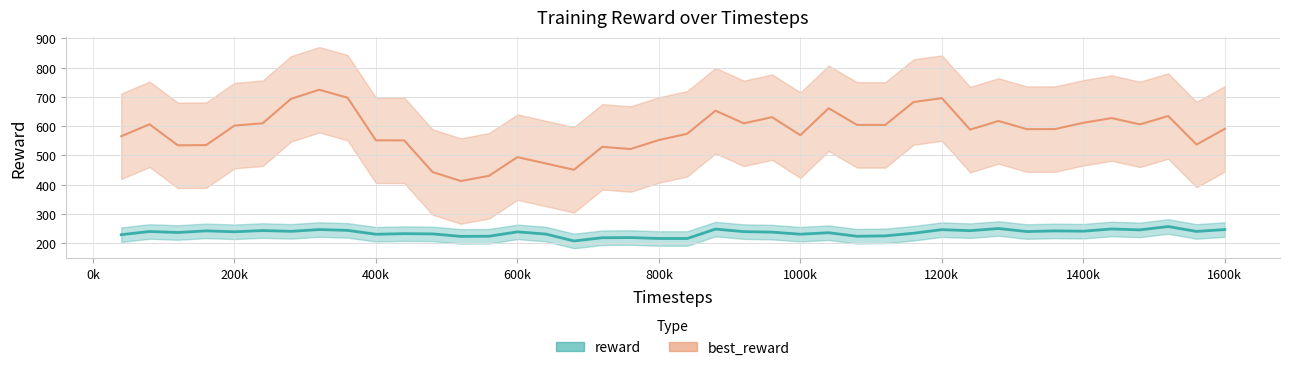

True or false: best_reward and reward cross at least once.

False